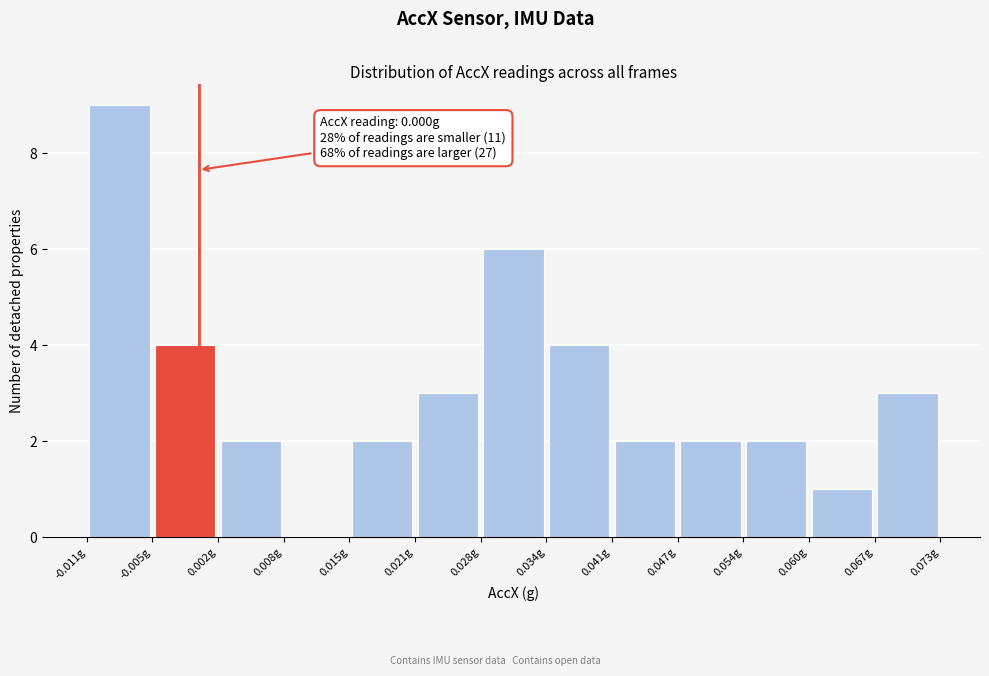

Which range on the x-axis has the tallest bar?

-0.011 to -0.005